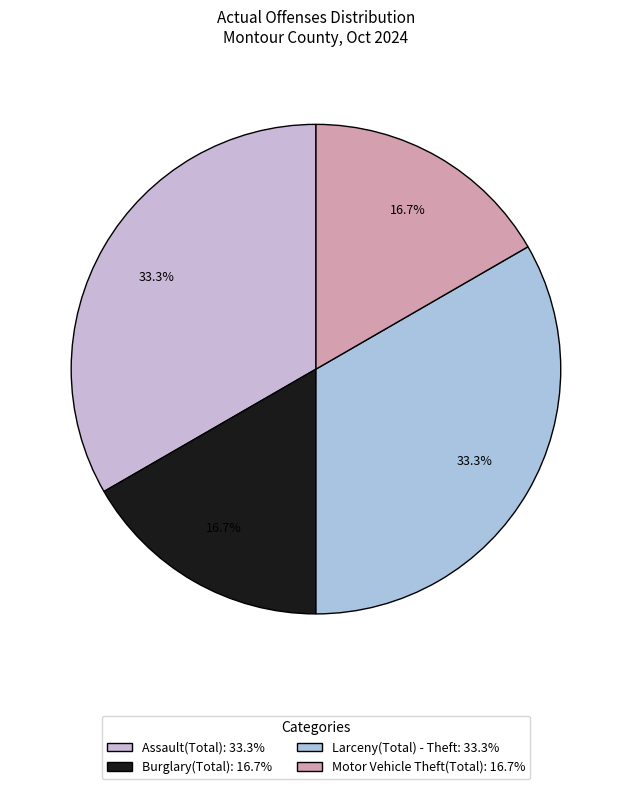

Which has a higher value, Burglary(Total) or Larceny(Total) - Theft?

Larceny(Total) - Theft